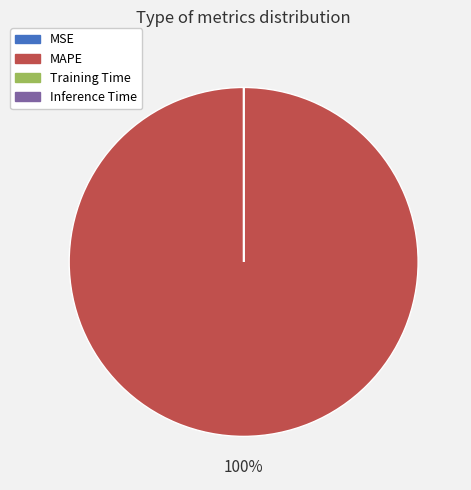

Which category has the biggest portion of the pie?

MAPE